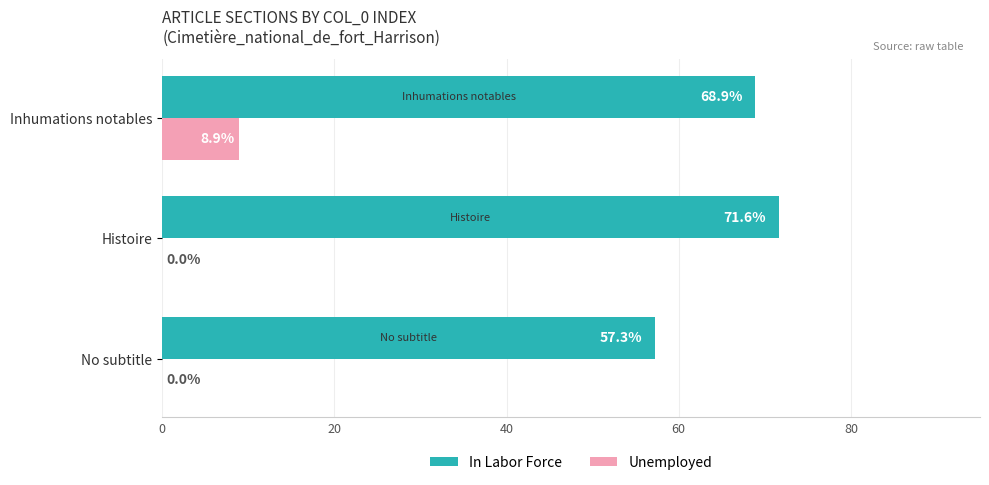

At which category is the sum across all series the highest?

Inhumations notables